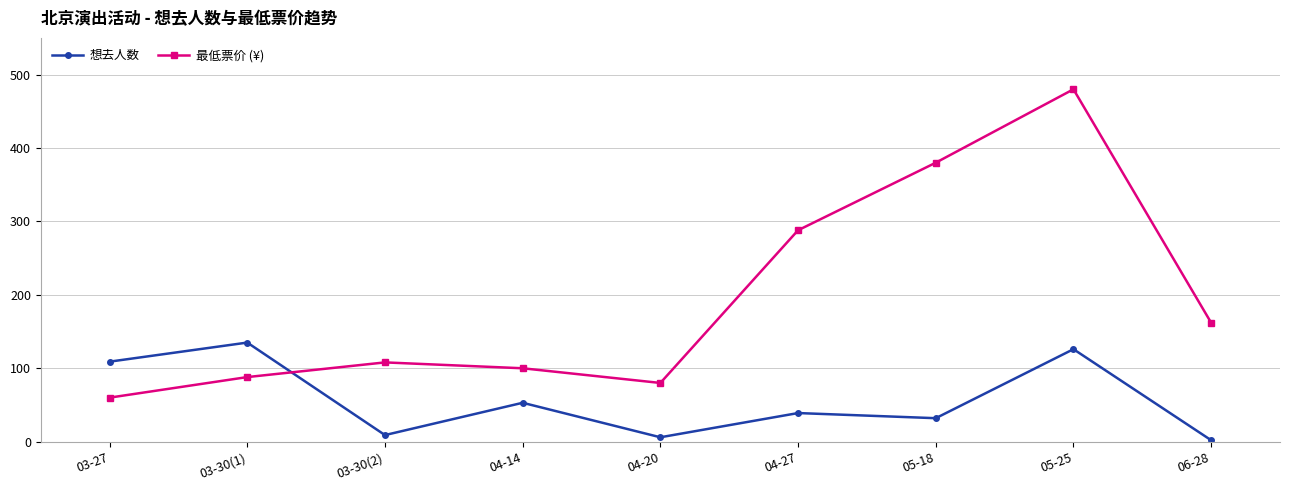

Rank the categories by 最低票价 (¥) value from lowest to highest.

03-27, 04-20, 03-30(1), 04-14, 03-30(2), 06-28, 04-27, 05-18, 05-25